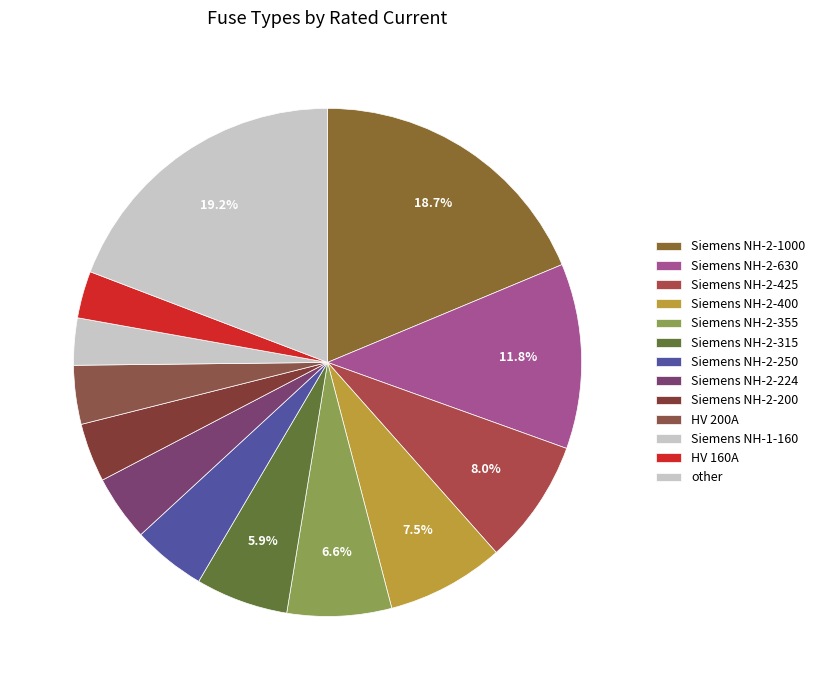

Is HV 160A the majority of the pie?

No